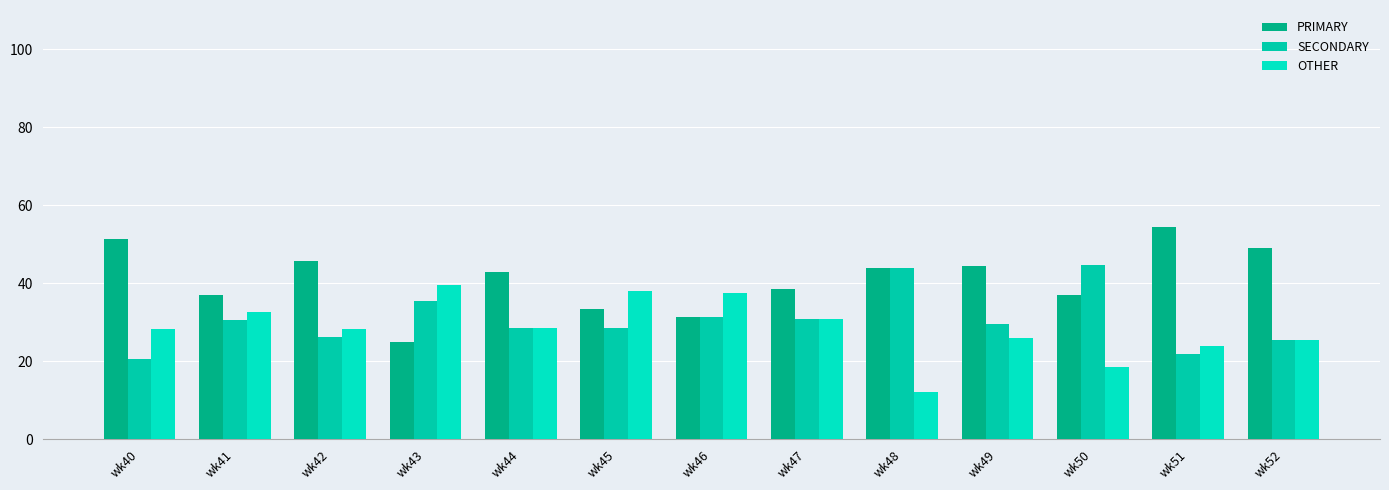

The value of SECONDARY at wk40 is 20.5. True or false?

True